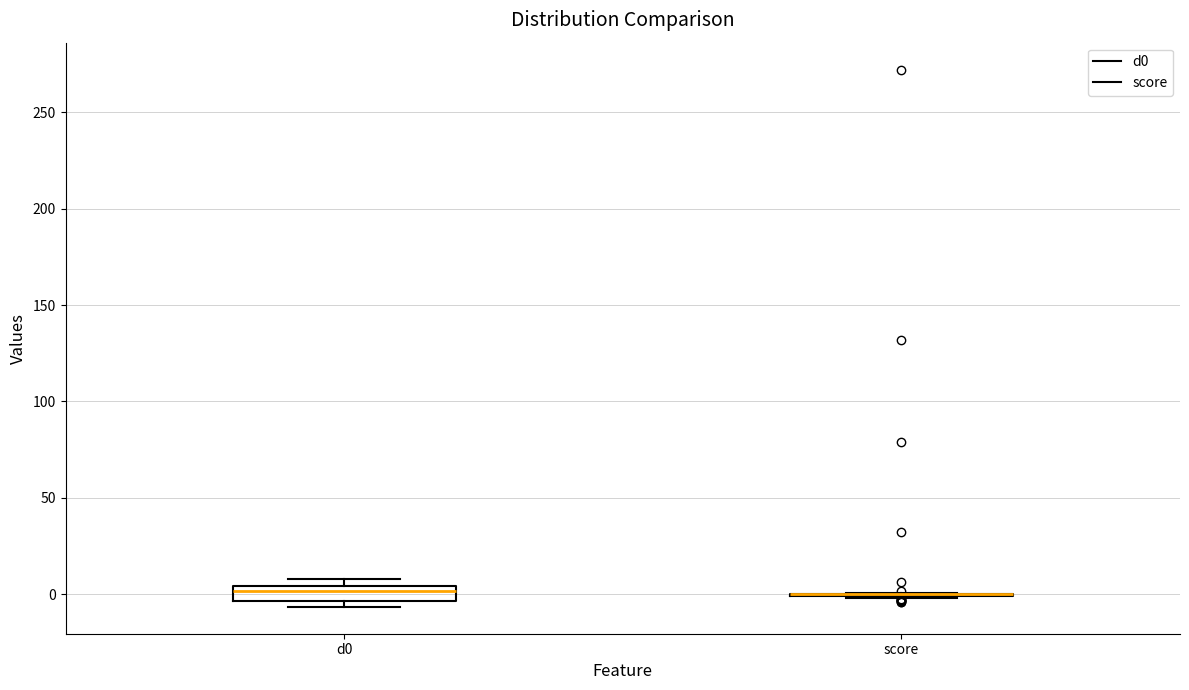

Reading left to right, read every box against the y-axis: the position of its median line, the range the box covers, and the ends of its whiskers. The values are not printed on the chart, so give them approximately, as read against the axis.

d0: median 0, box -5 to 5, whiskers -5 (just below the box's lower edge) to 10
score: box collapsed to a line at 0, whiskers 0 to 0